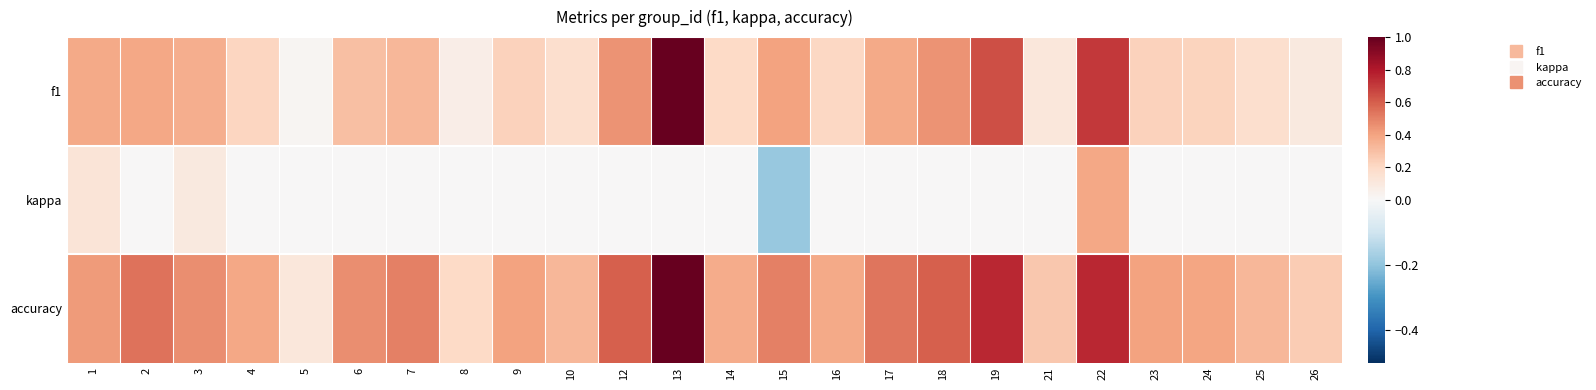

Reading left to right, transcribe all the data shown in this chart.

f1: 1=0.4	2=0.4	3=0.4	4=0.2	5=0.0	6=0.3	7=0.3	8=0.1	9=0.2	10=0.2	12=0.5	13=1.0	14=0.2	15=0.4	16=0.2	17=0.4	18=0.5	19=0.6	21=0.1	22=0.7	23=0.2	24=0.2	25=0.2	26=0.1
kappa: 1=0.1	2=0.0	3=0.1	4=0.0	5=0.0	6=0.0	7=0.0	8=0.0	9=0.0	10=0.0	12=0.0	13=0.0	14=0.0	15=-0.2	16=0.0	17=0.0	18=0.0	19=0.0	21=0.0	22=0.4	23=0.0	24=0.0	25=0.0	26=0.0
accuracy: 1=0.4	2=0.5	3=0.5	4=0.4	5=0.1	6=0.5	7=0.5	8=0.2	9=0.4	10=0.3	12=0.6	13=1.0	14=0.4	15=0.5	16=0.4	17=0.5	18=0.6	19=0.8	21=0.3	22=0.8	23=0.4	24=0.4	25=0.3	26=0.2